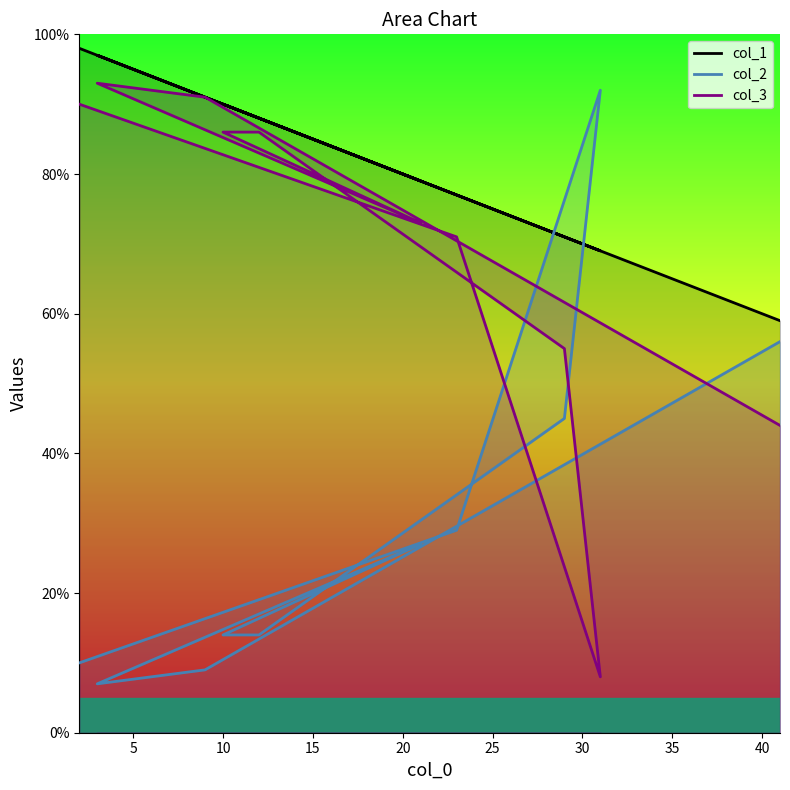

True or false: col_2 and col_3 cross at least once.

True